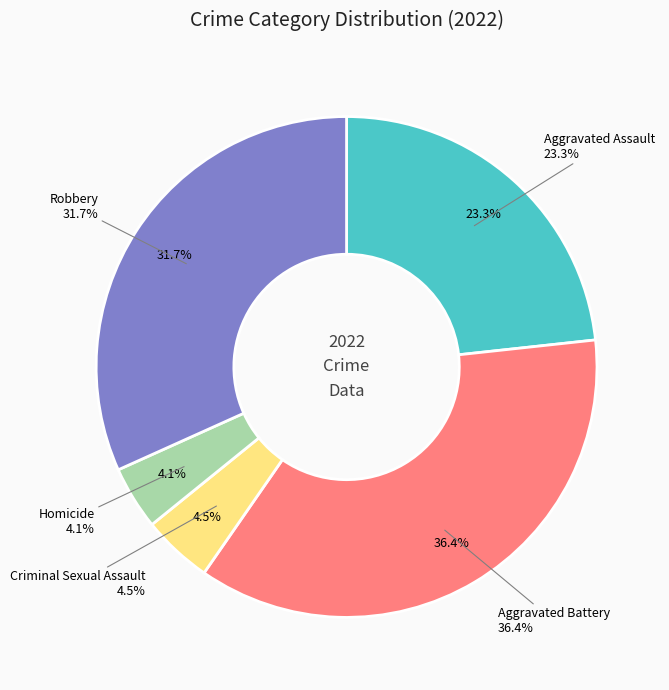

How many slices are in this pie chart?

5